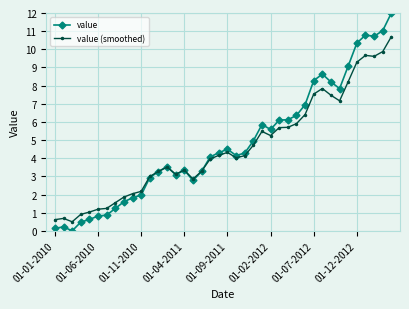

What is the value of the value point at the 31st from the left?

8.3